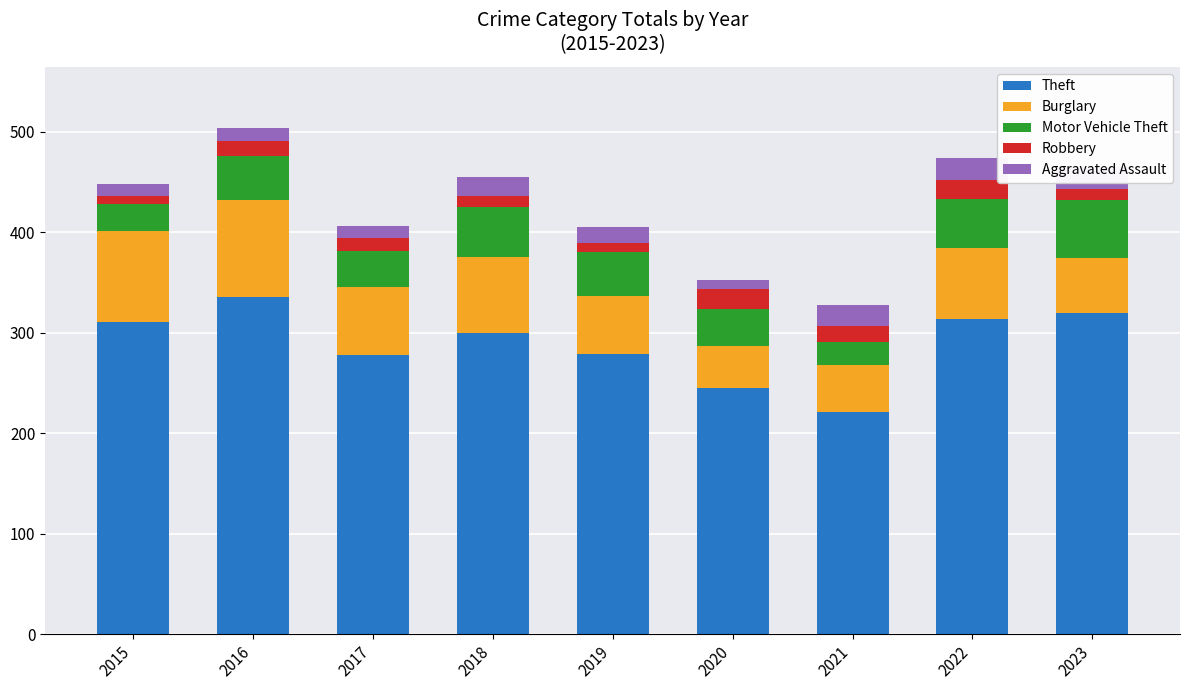

What is the sum of the Robbery values at 2018 and 2019?

20